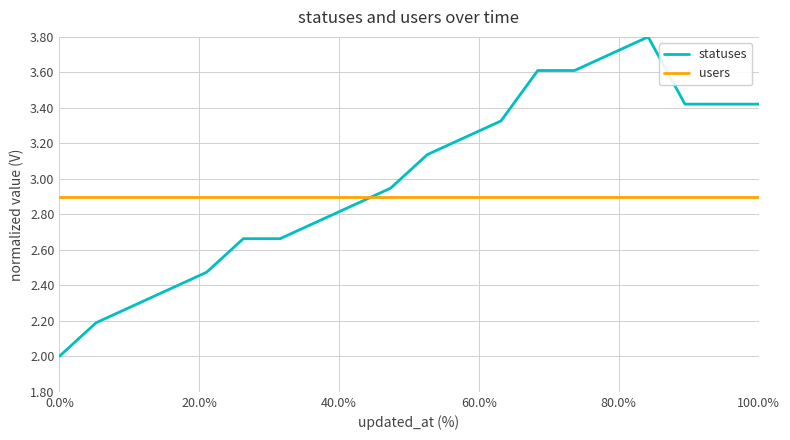

What is the minimum value for statuses?

2.0